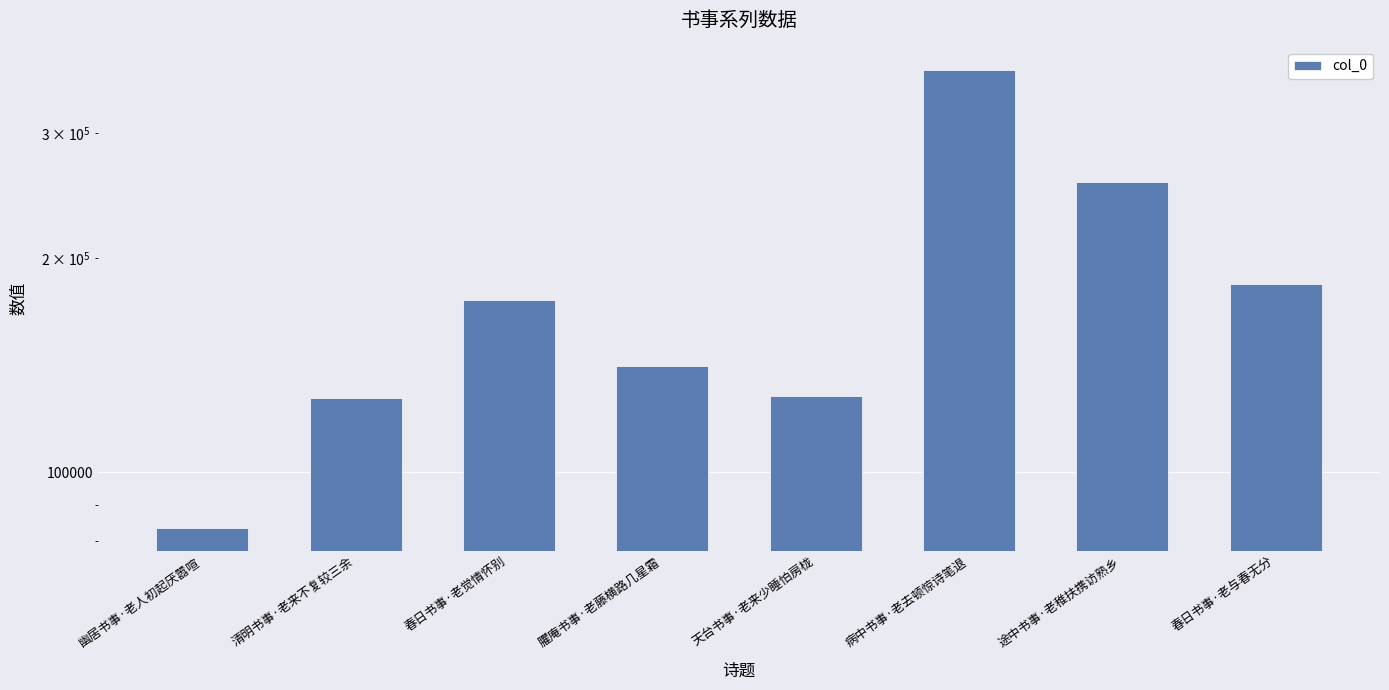

Rank the categories by value from highest to lowest.

病中书事·老去顿惊诗笔退, 途中书事·老稚扶携访熟乡, 春日书事·老与春无分, 春日书事·老觉情怀别, 臞庵书事·老藤横路几星霜, 天台书事·老来少睡怕房栊, 清明书事·老来不复较三余, 幽居书事·老人初起厌嚣喧